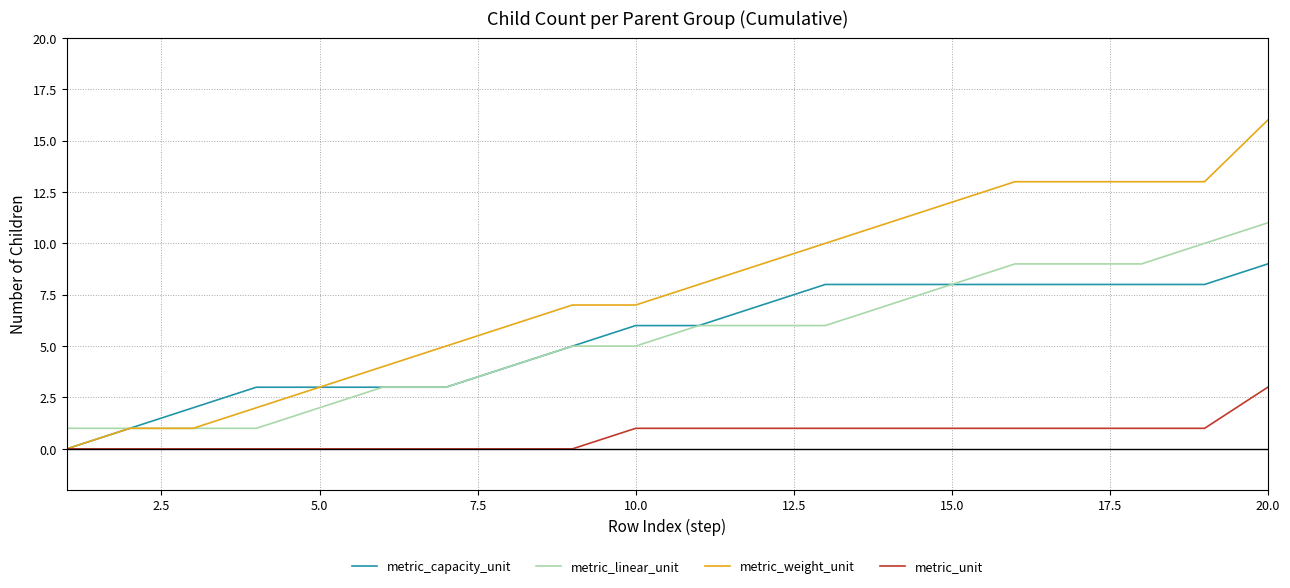

True or false: metric_unit and metric_linear_unit intersect in this chart.

False